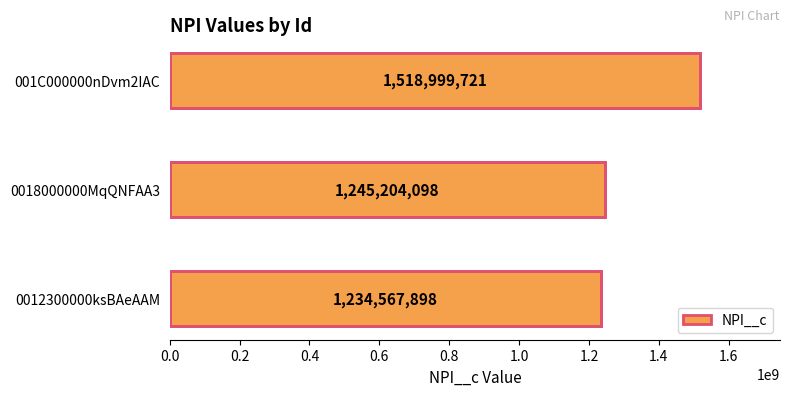

What is the change in value from 0018000000MqQNFAA3 to 001C000000nDvm2IAC?

+273795623